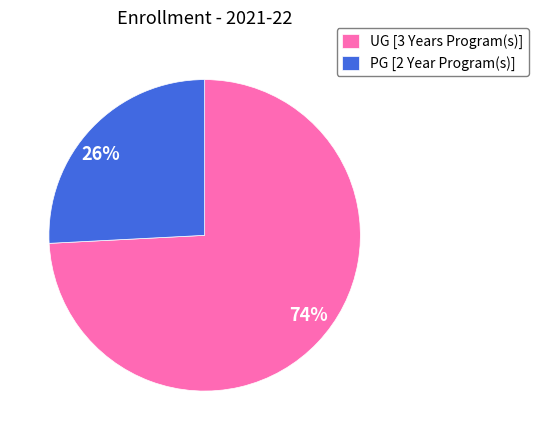

Is it true that UG [3 Years Program(s)] is 68% of the pie?

False